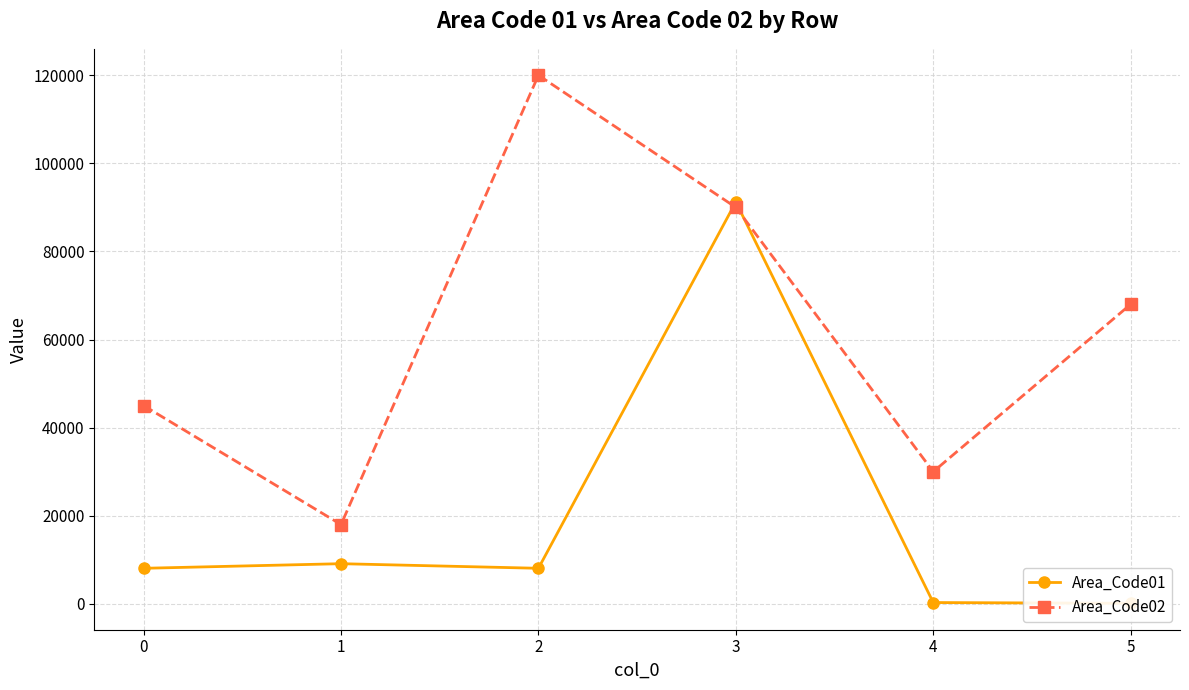

Reading left to right, extract all data points from this chart.

Area_Code01: 8074	9119	8075	91234	298	123
Area_Code02: 45000	18000	120000	90000	30000	68000